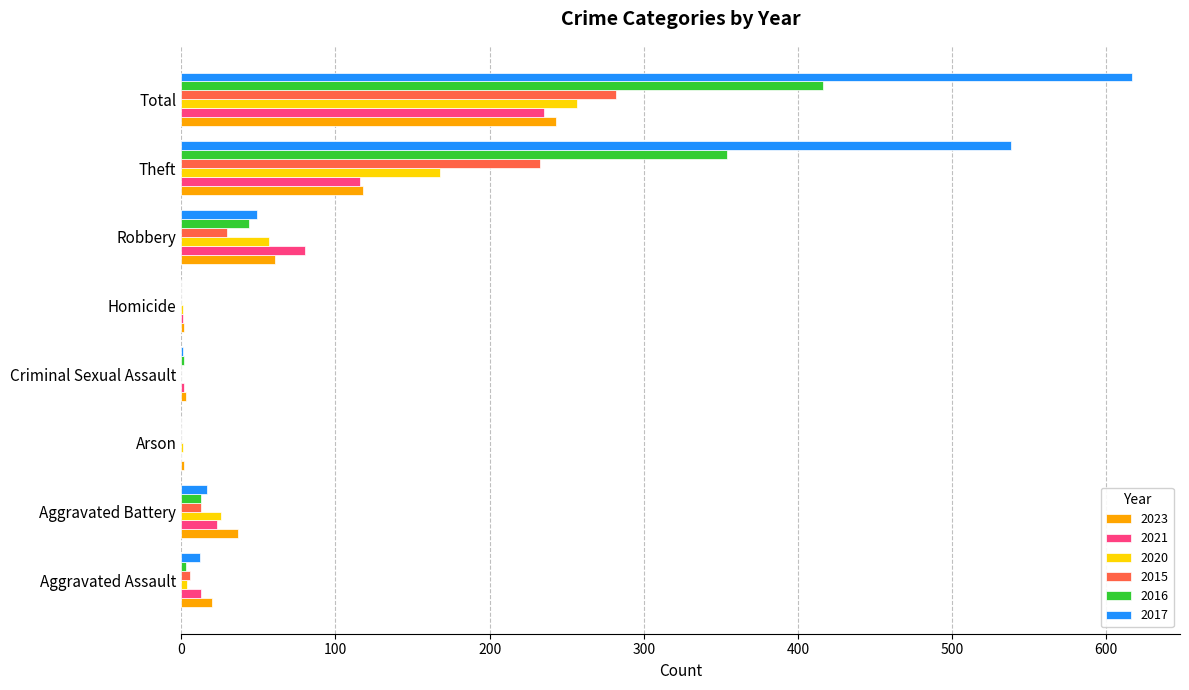

Which category has the highest value across all series?

Total